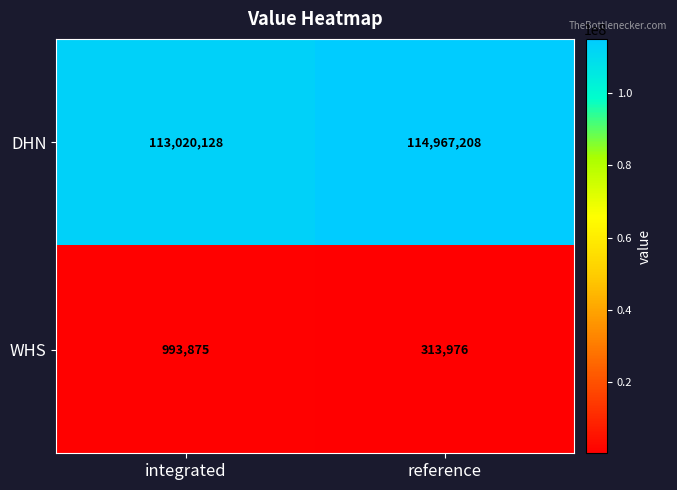

Reading left to right, what are all the values shown in this chart?

DHN: integrated=113020128	reference=114967208
WHS: integrated=993875	reference=313976